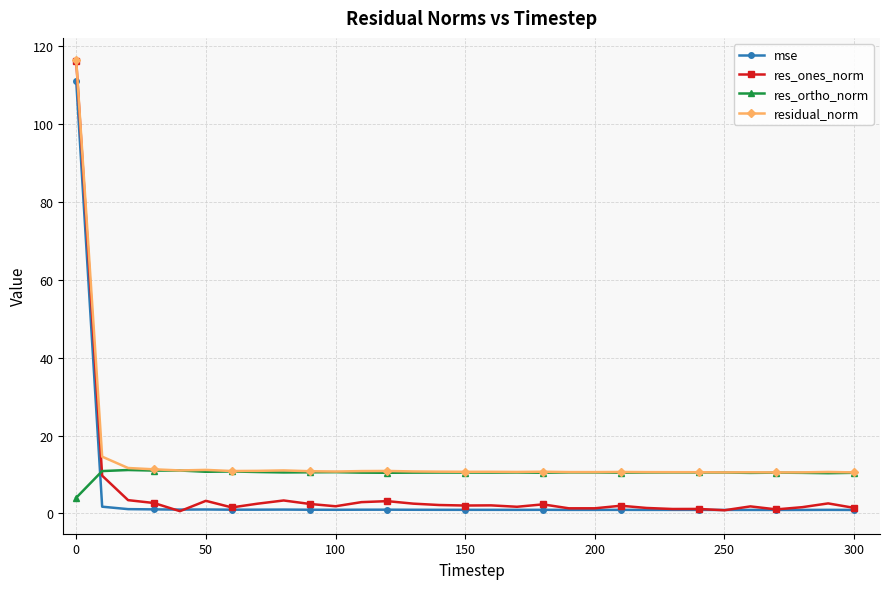

What are all the series names shown in the legend?

mse, res_ones_norm, res_ortho_norm, residual_norm